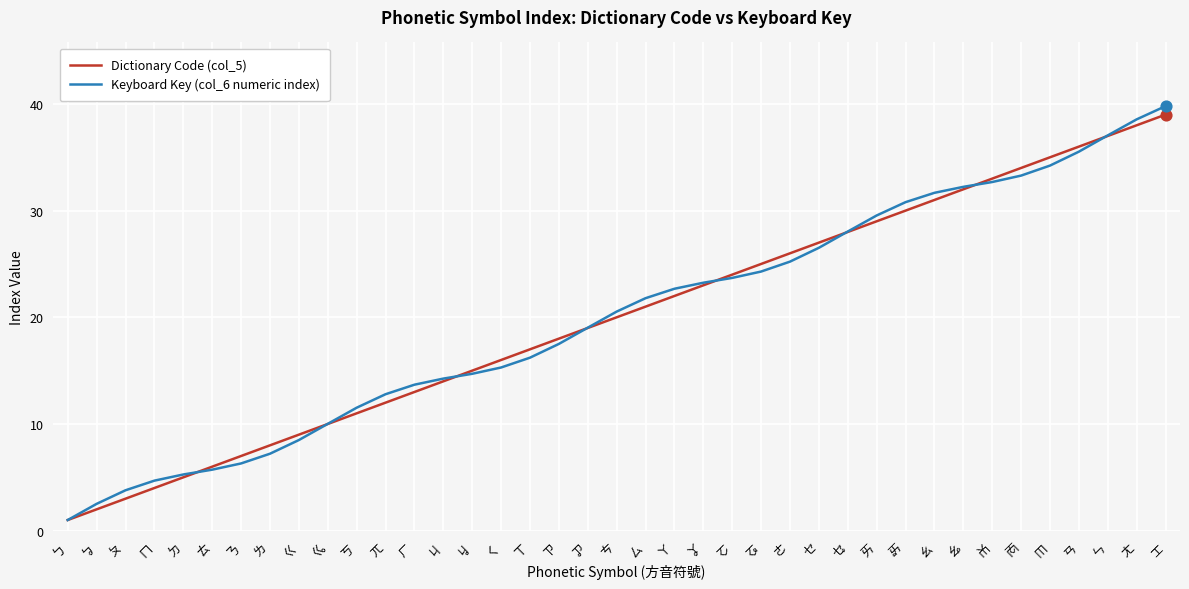

What is the total value across all series at ㆯ?

64.2